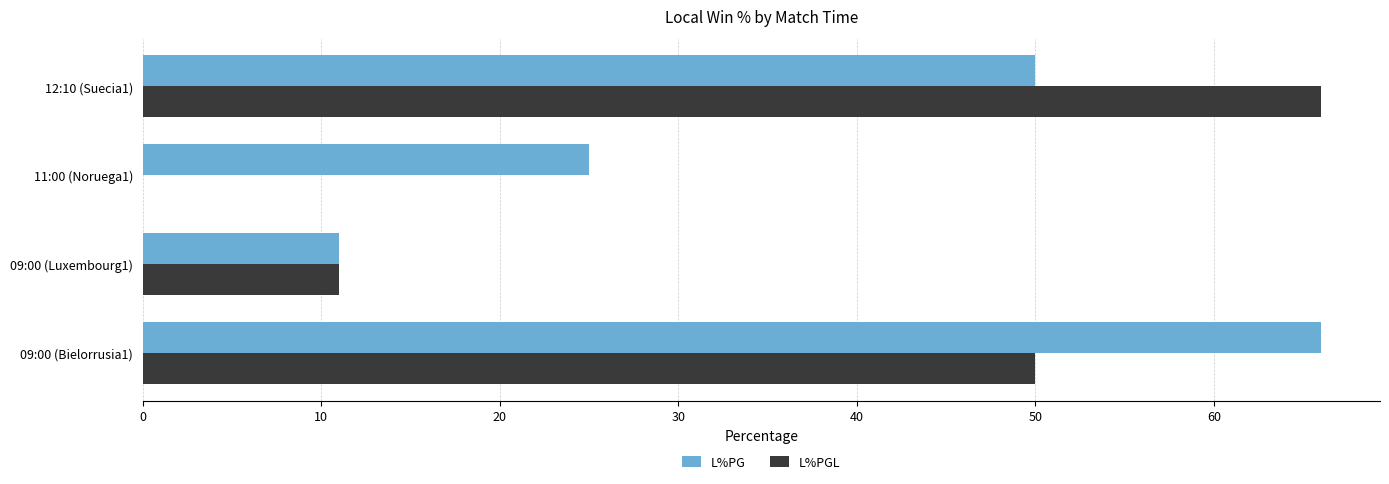

What is the sum of all L%PG values?

152